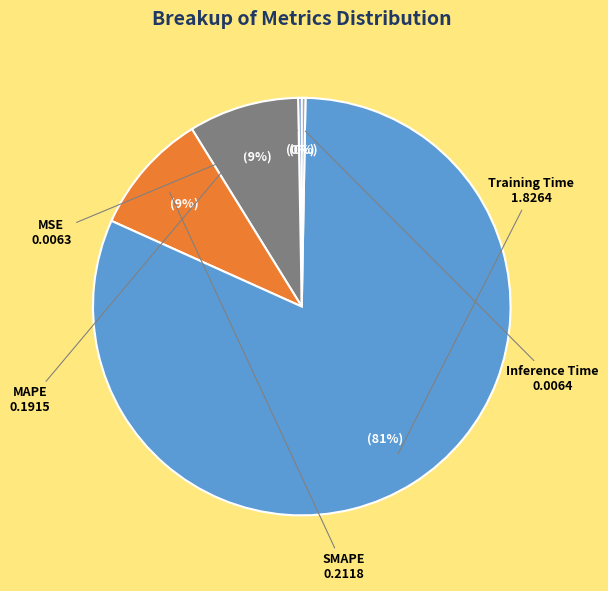

Does any single category account for the majority?

Yes